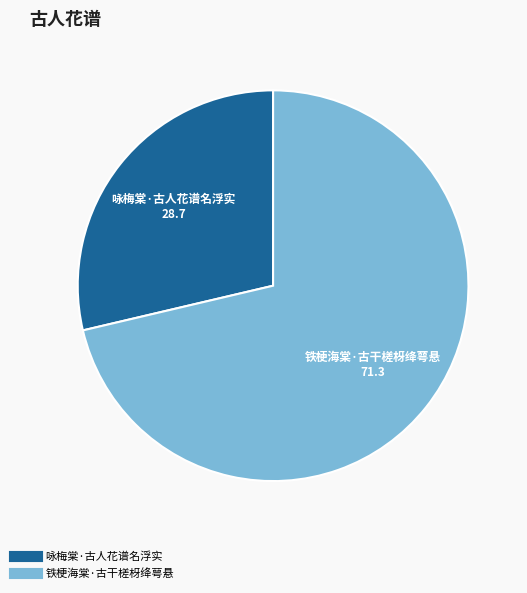

Is the sum of 咏梅棠·古人花谱名浮实 and 铁梗海棠·古干槎枒绛萼悬 greater than half?

Yes